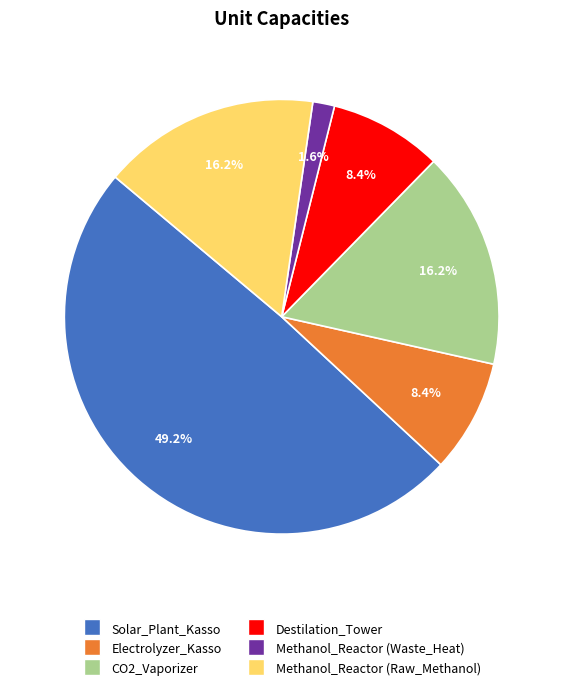

What is the smallest slice in the pie chart?

Methanol_Reactor (Waste_Heat)